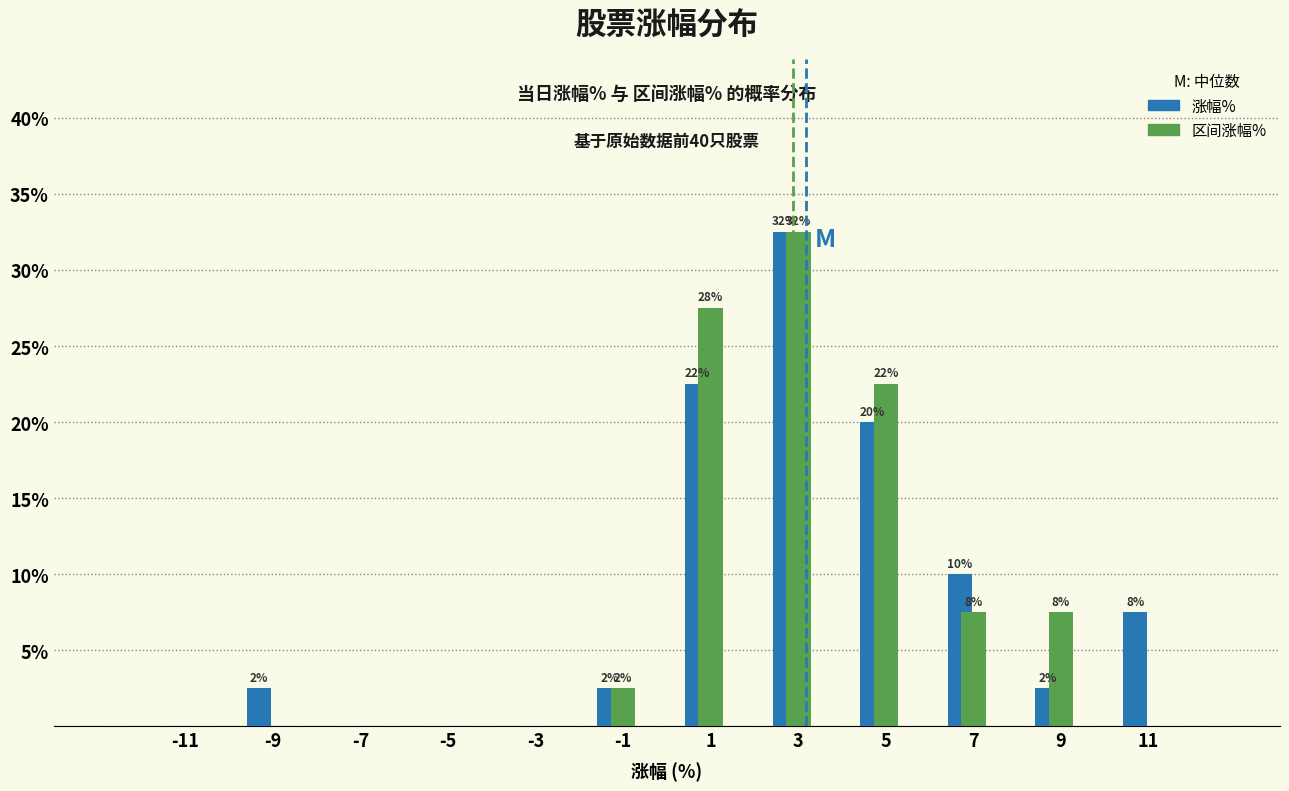

Does the chart contain stacked bars?

No